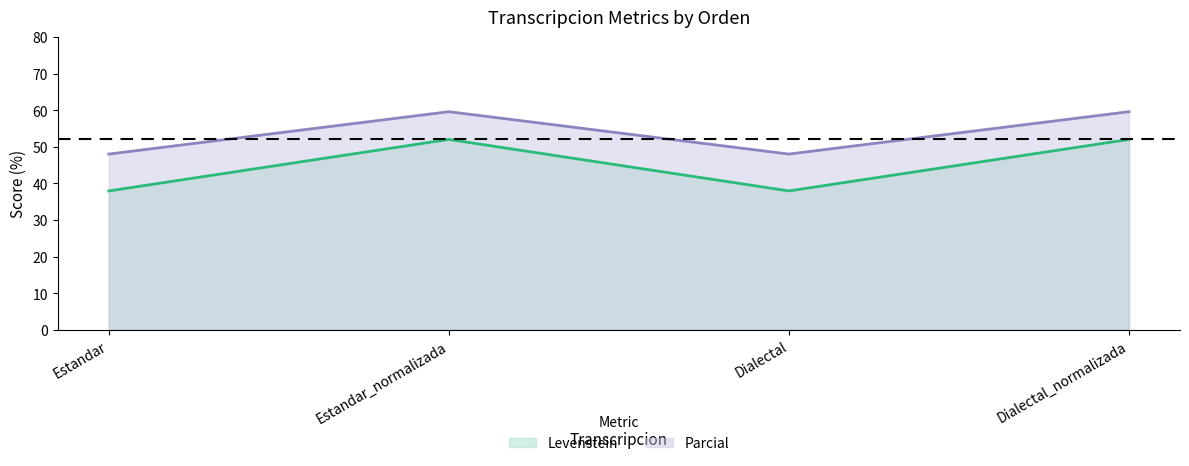

At which category does Levenstein reach its first local peak?

Estandar_normalizada